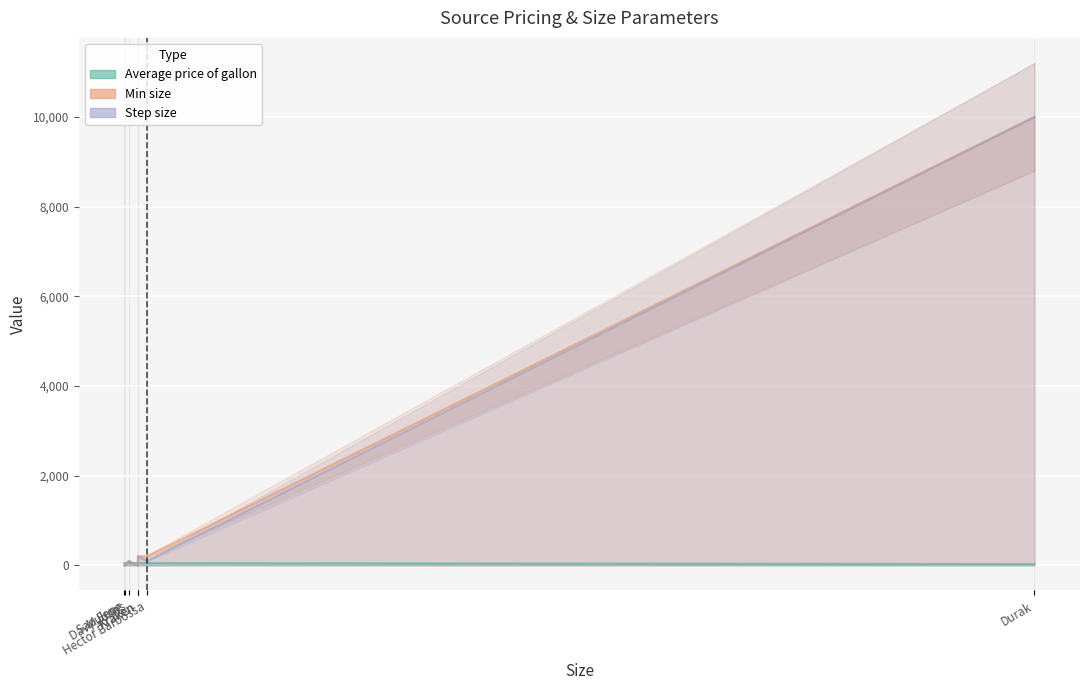

The Min size series shows 1 at Kraken. True or false?

False